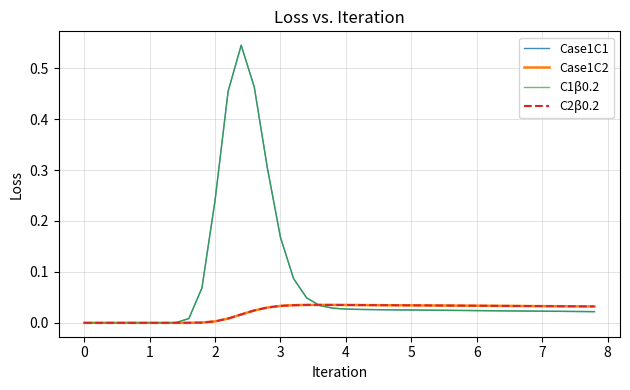

Which series has the largest range (max minus min)?

Case1C1